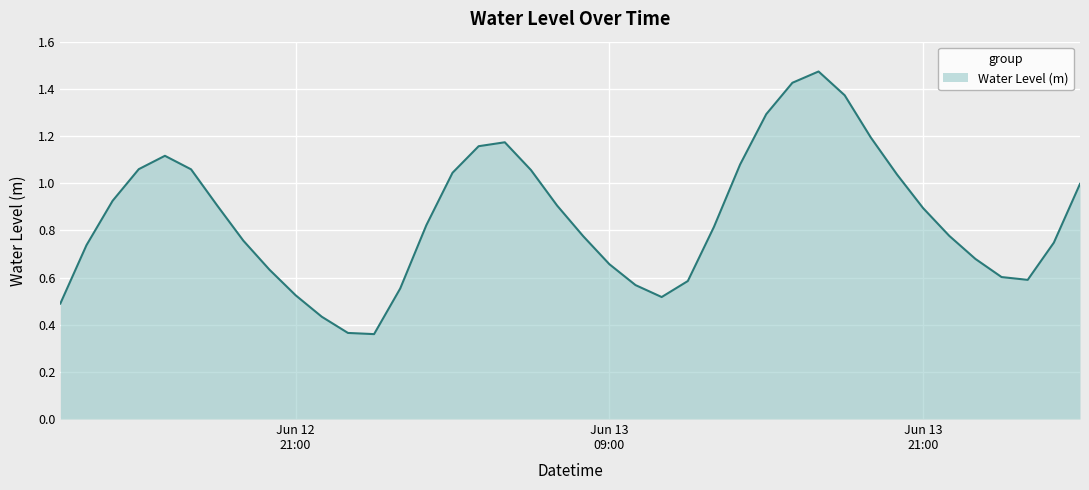

Does the chart display data point markers on the line(s)?

No